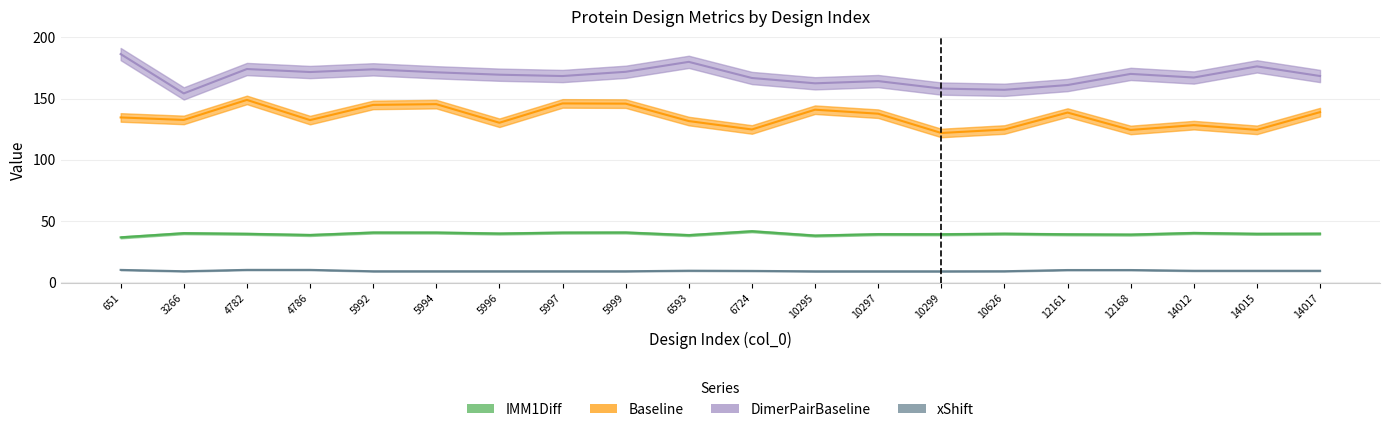

How many interior local peaks does the IMM1Diff series have?

7